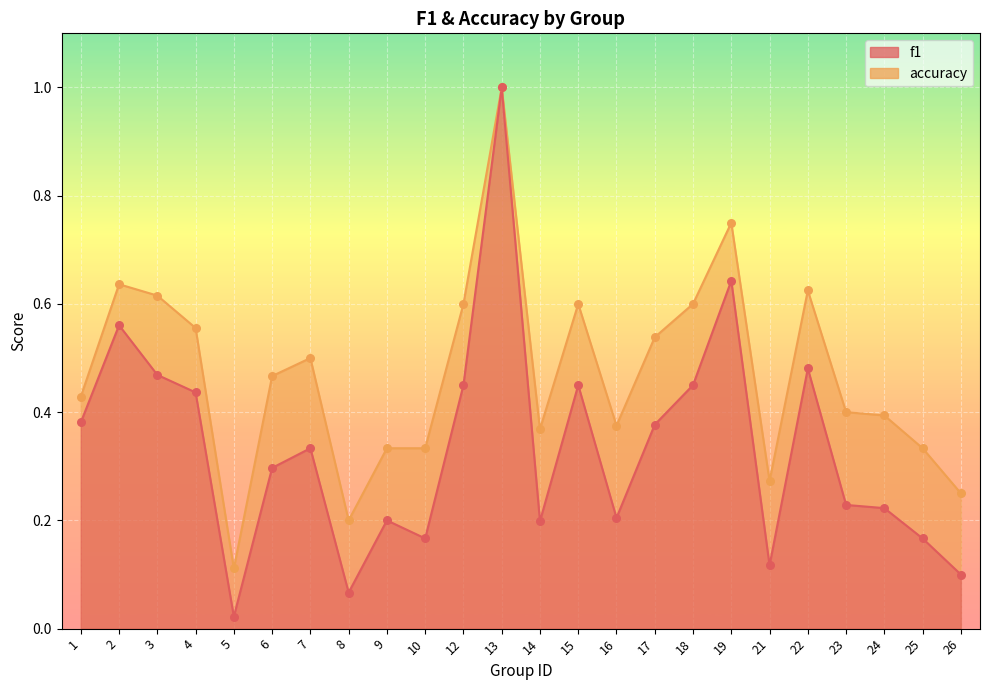

Which series reaches the maximum Y coordinate?

f1